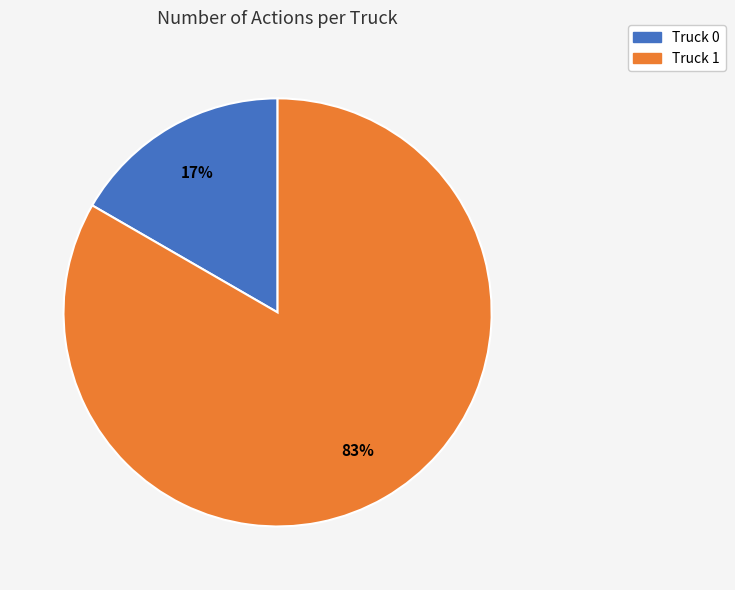

How many segments does this pie chart have?

2